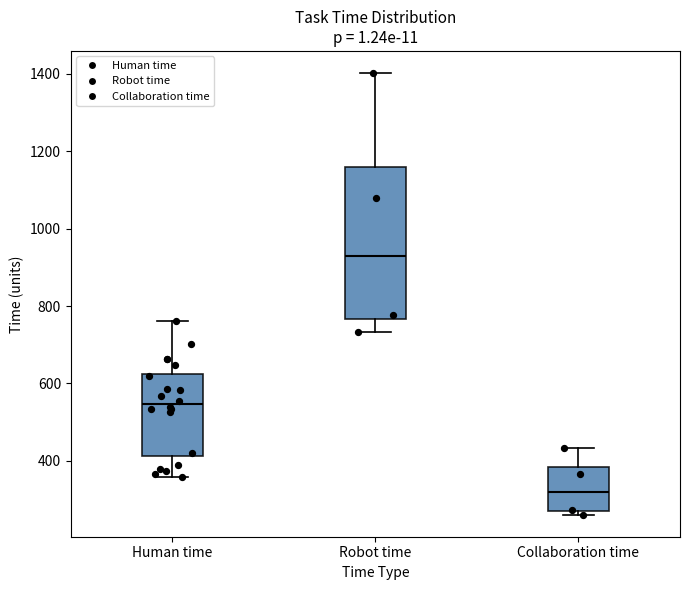

Reading left to right, read every box against the y-axis: the position of its median line, the range the box covers, and the ends of its whiskers. The values are not printed on the chart, so give them approximately, as read against the axis.

Human time: median 540, box 420 to 620, whiskers 360 to 760
Robot time: median 920, box 760 to 1160, whiskers 740 to 1400
Collaboration time: median 320, box 260 to 380, whiskers 260 (just below the box's lower edge) to 440